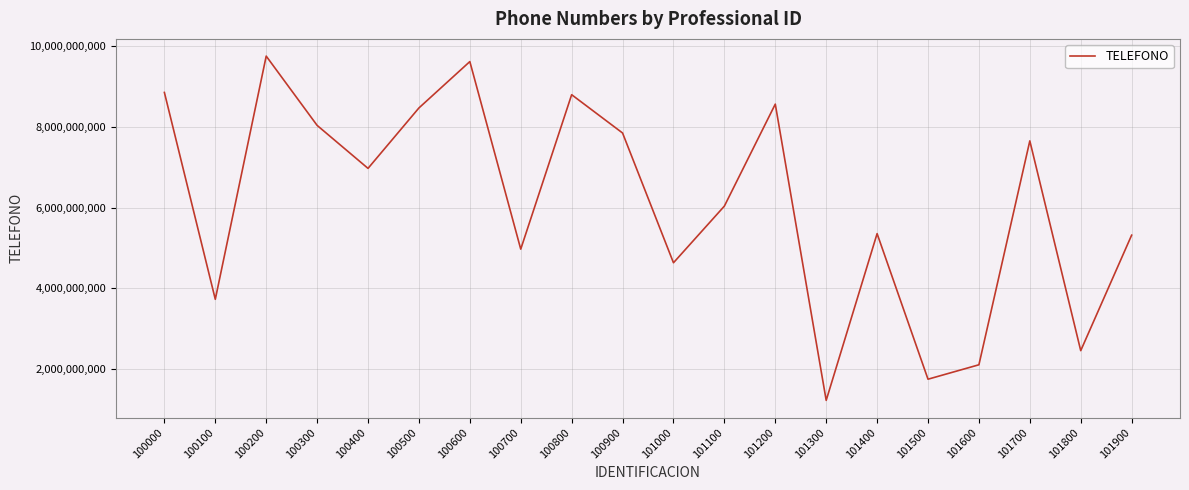

What is the difference between the values at 100900 and 100500?

621353557